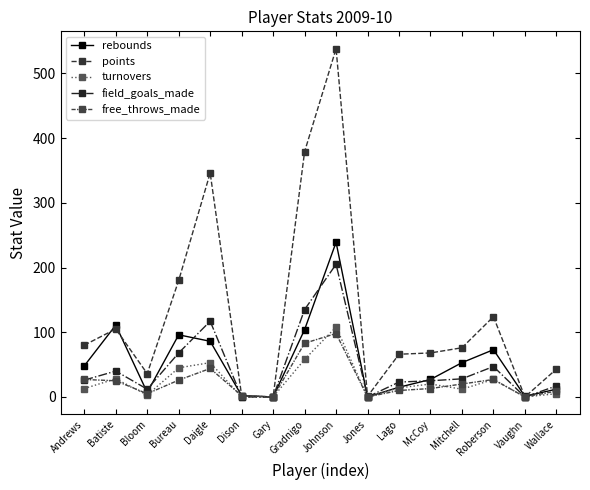

How many distinct data groups are displayed?

5